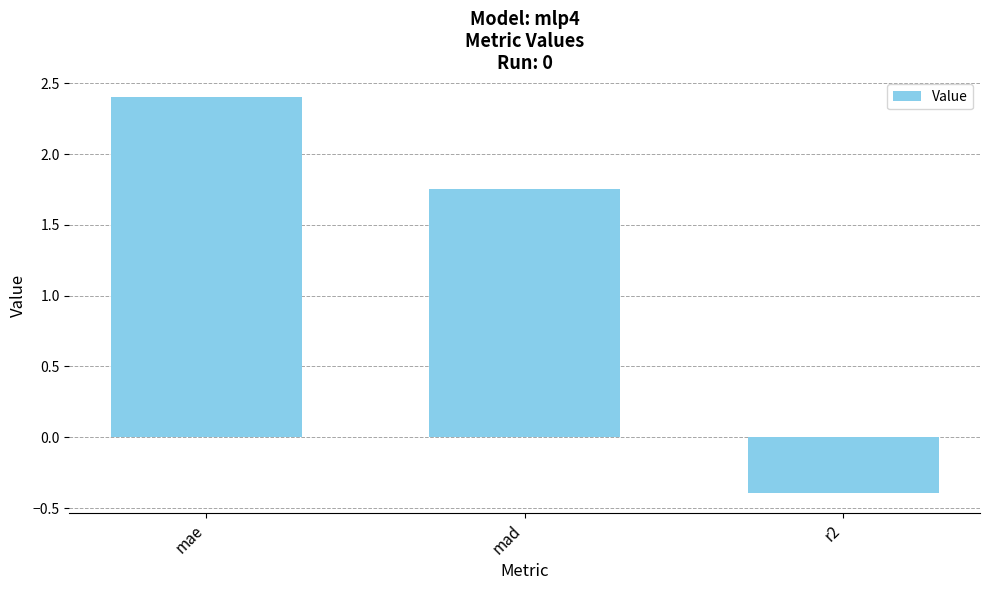

Does the chart contain stacked bars?

No